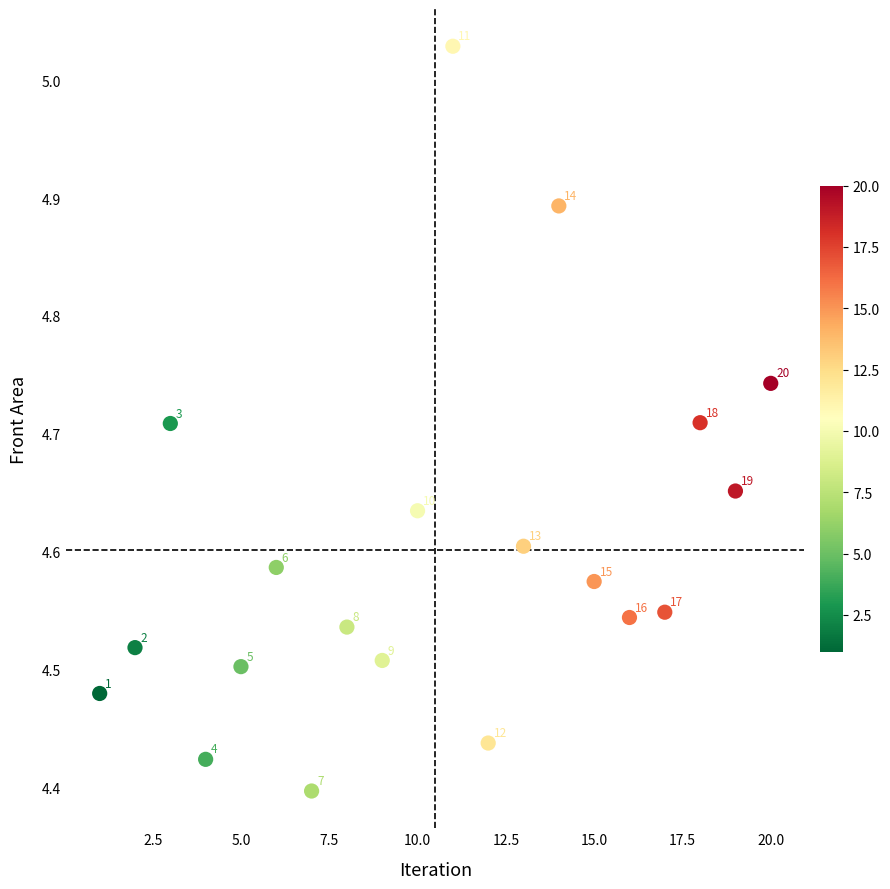

What is the range of Y values (max minus min)?

0.6